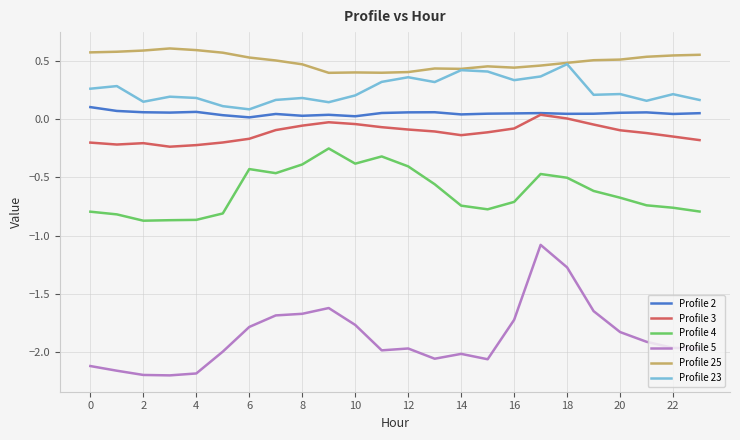

What are all the series names shown in the legend?

Profile 2, Profile 3, Profile 4, Profile 5, Profile 25, Profile 23